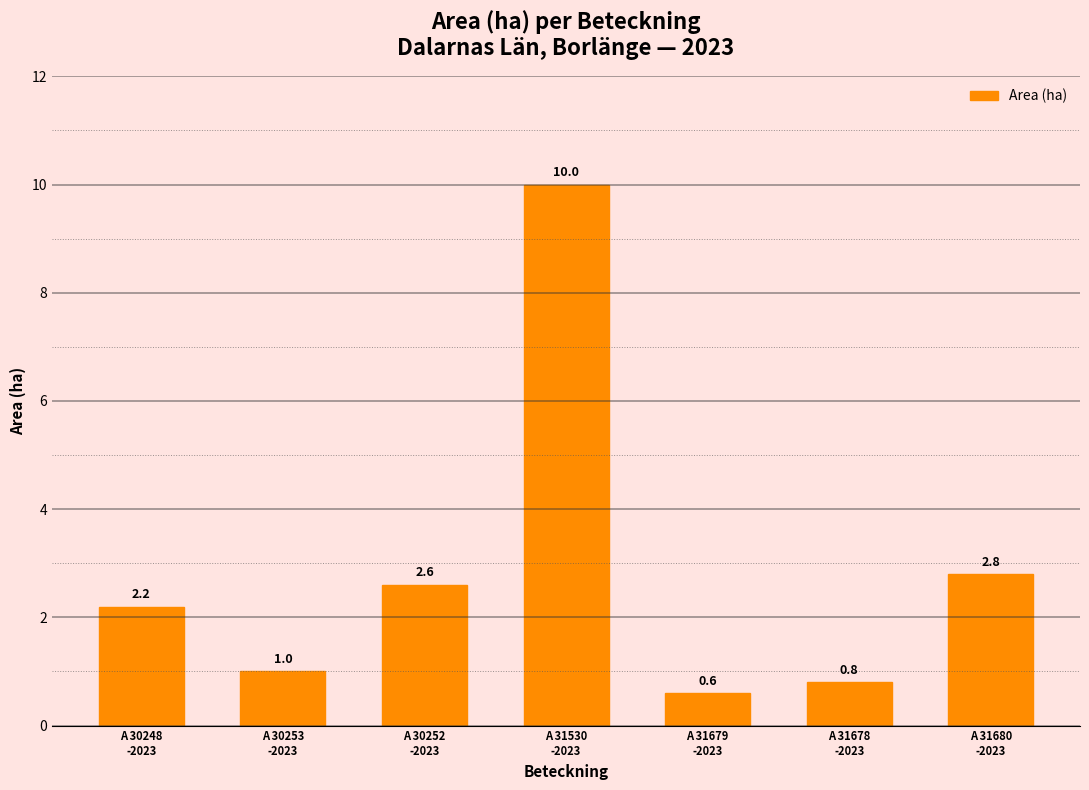

True or false: the data shows 0.6 at A 31679
-2023.

True